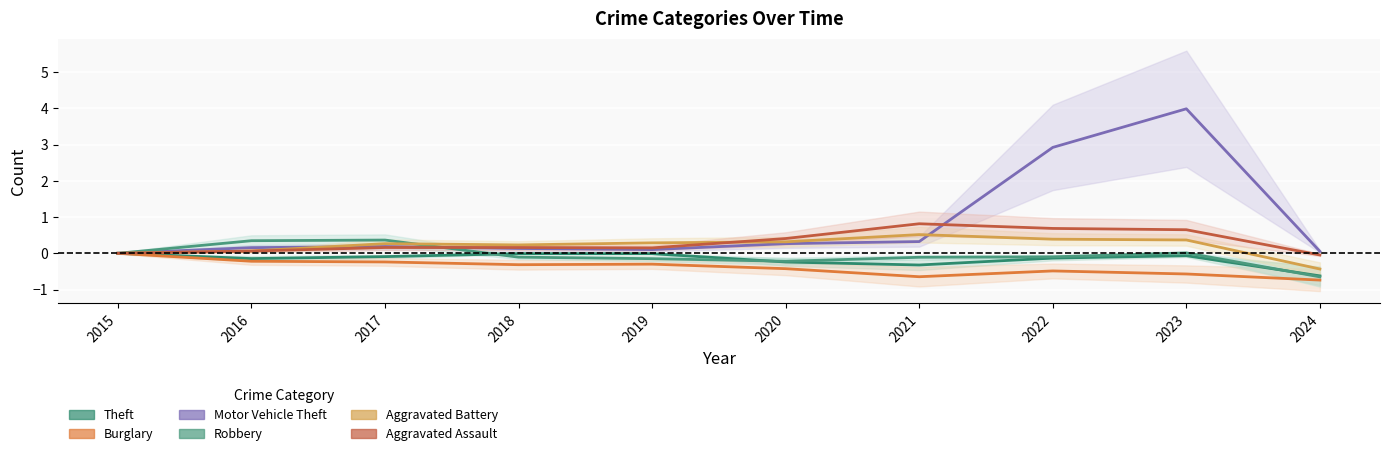

What is the difference between the second highest and second lowest values in the Motor Vehicle Theft series?

2.9